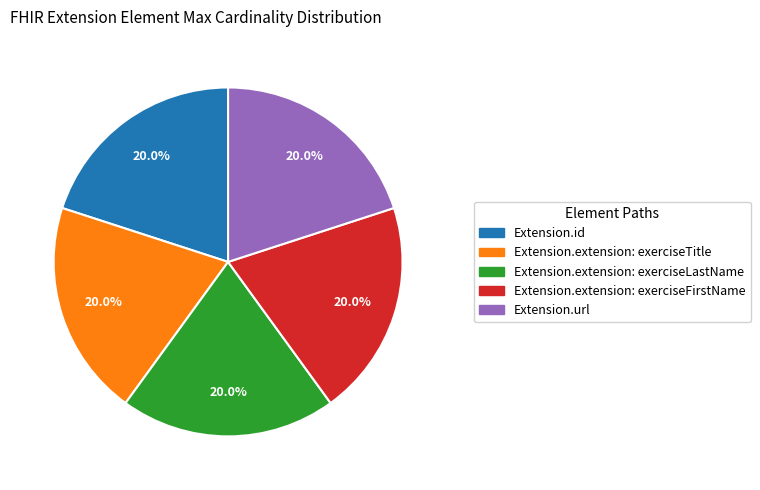

Is there a majority slice in this chart?

No